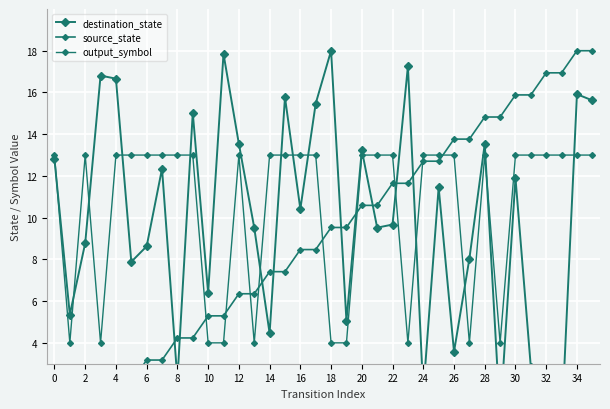

Rank the series by their maximum value, from highest to lowest.

destination_state, source_state, output_symbol